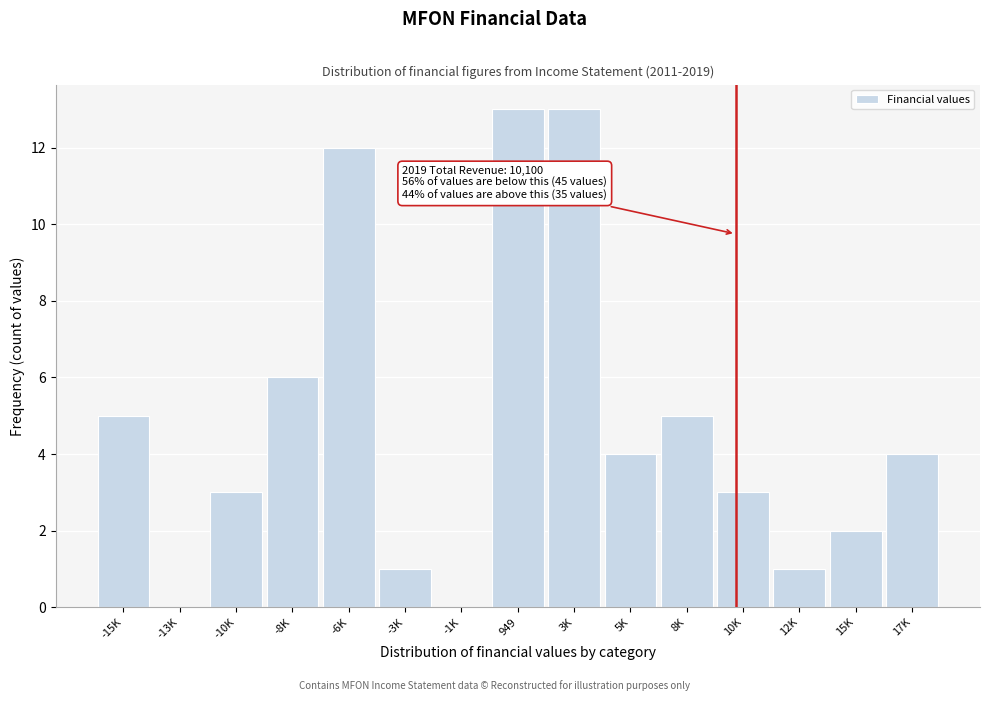

Reading right to left, extract all data points from this chart.

17K=4	15K=2	12K=1	10K=3	8K=5	5K=4	3K=13	949=13	-1K=0	-3K=1	-6K=12	-8K=6	-10K=3	-13K=0	-15K=5